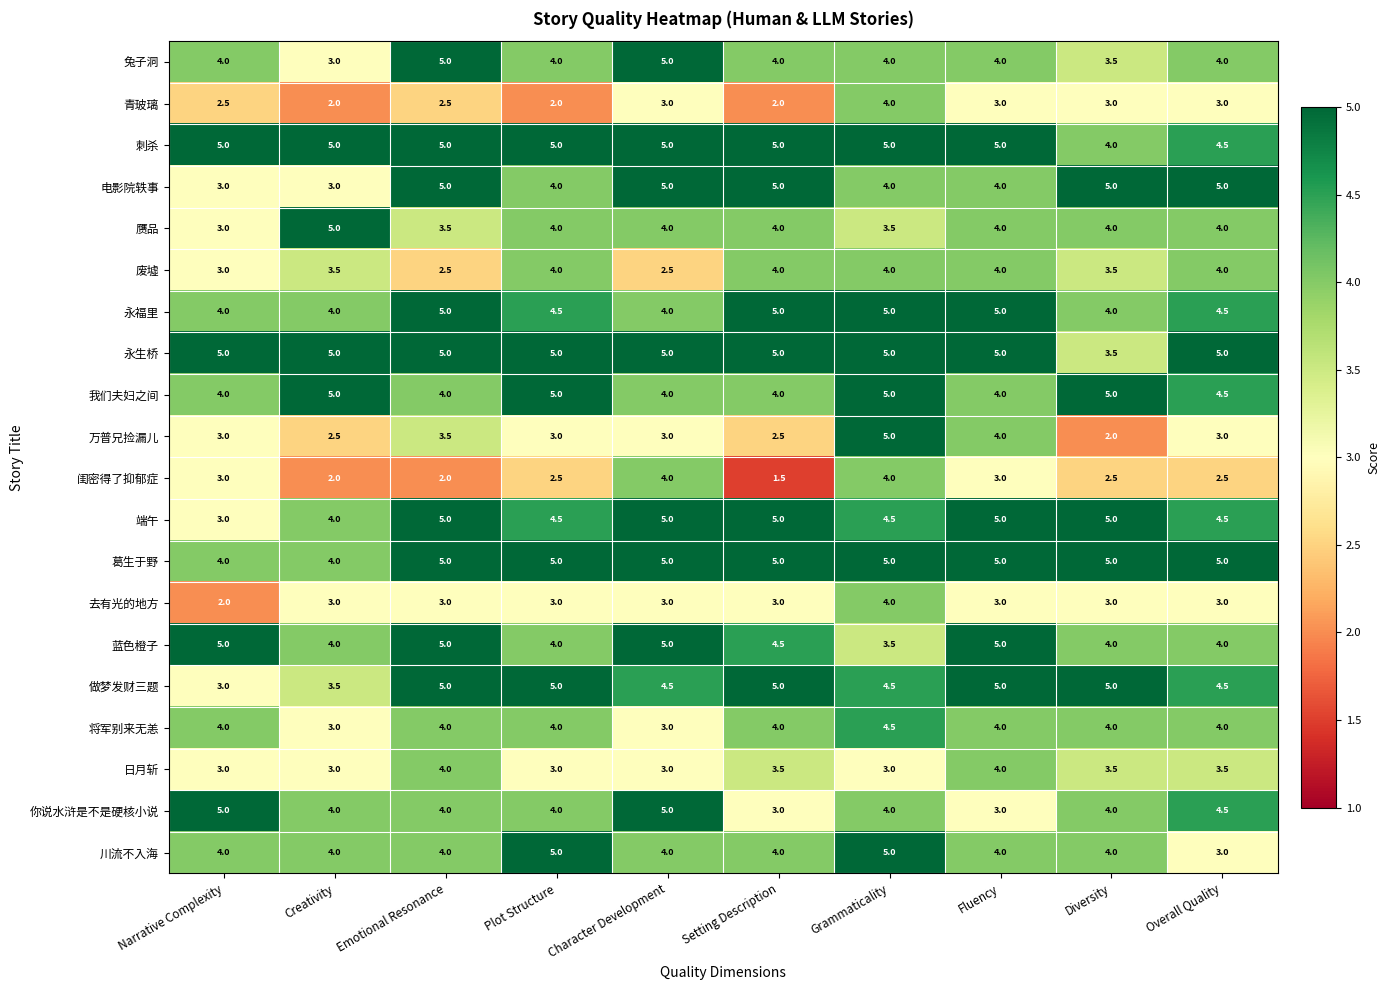

At which category is the sum across all series the highest?

Grammaticality